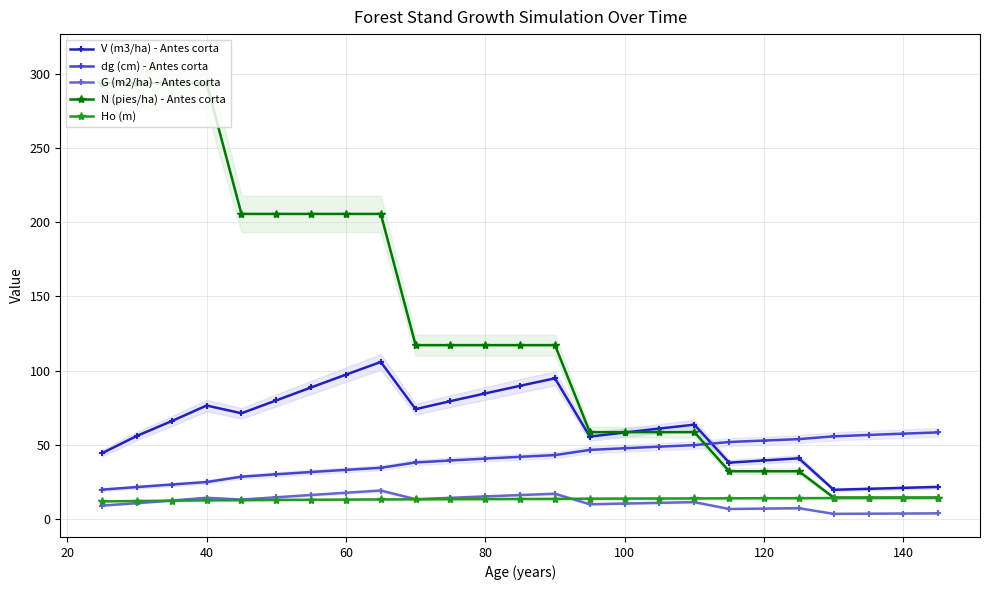

True or false: V (m3/ha) - Antes corta and G (m2/ha) - Antes corta intersect in this chart.

False